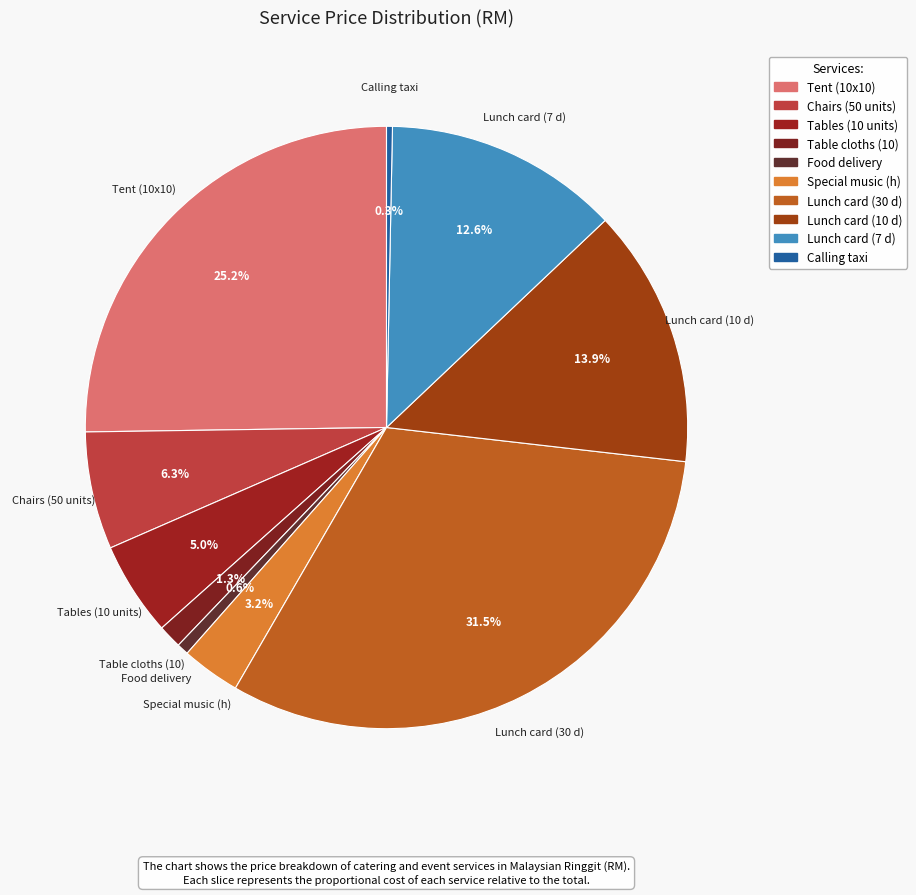

What percentage do Food delivery and Special music (h) together represent?

3.8%